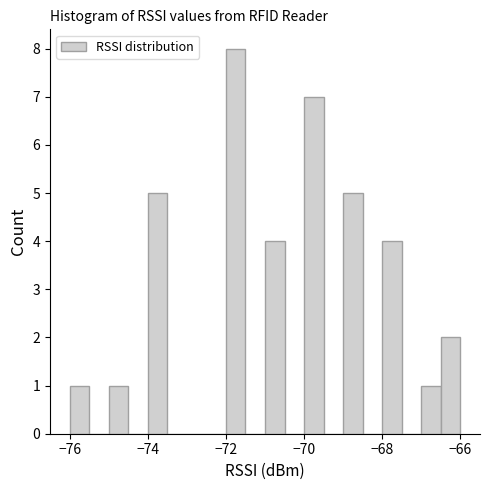

Around what value on the x-axis is the tallest bar? Give the approximate position of its centre, as read against the axis.

-71.8